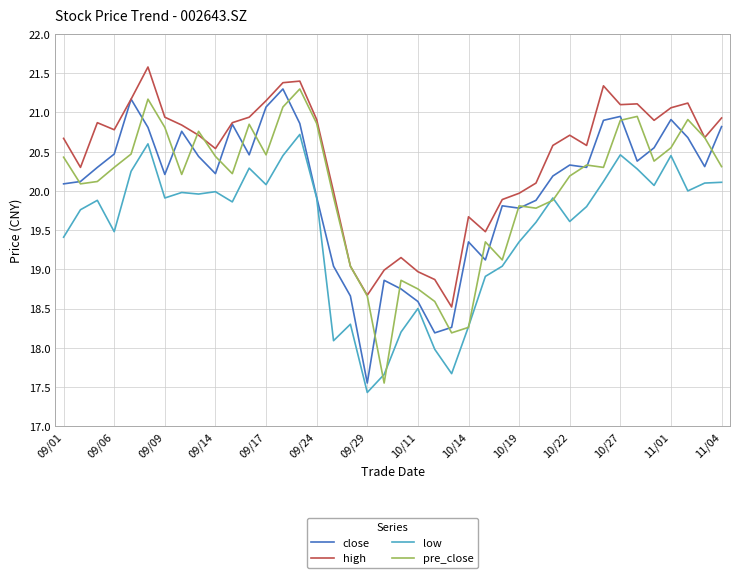

True or false: high and low cross at least once.

False